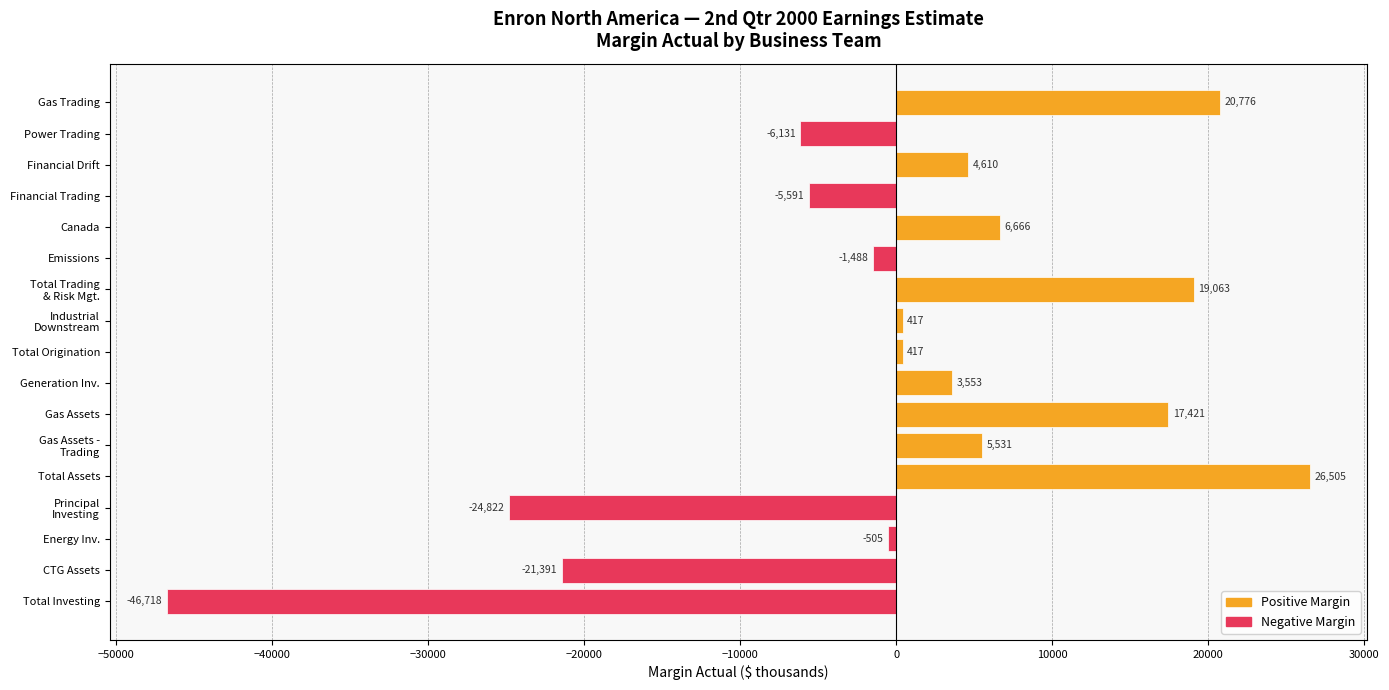

What is the average value?

-99